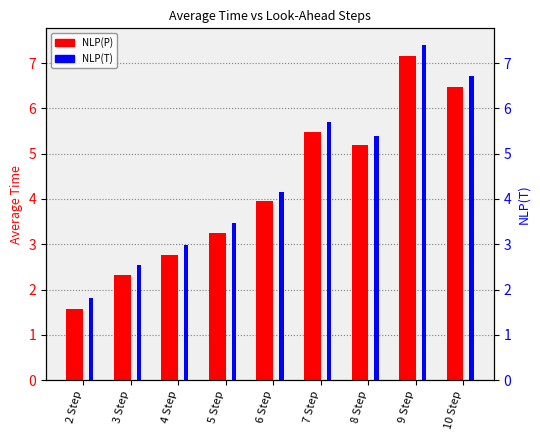

True or false: NLP(P) has a value of 3.7 at 4 Step.

False